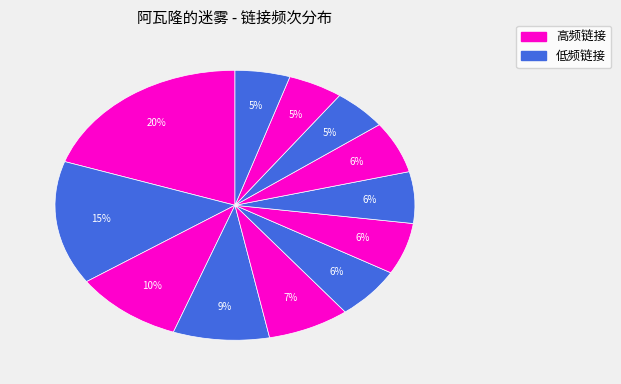

Count the number of slices in the pie.

12